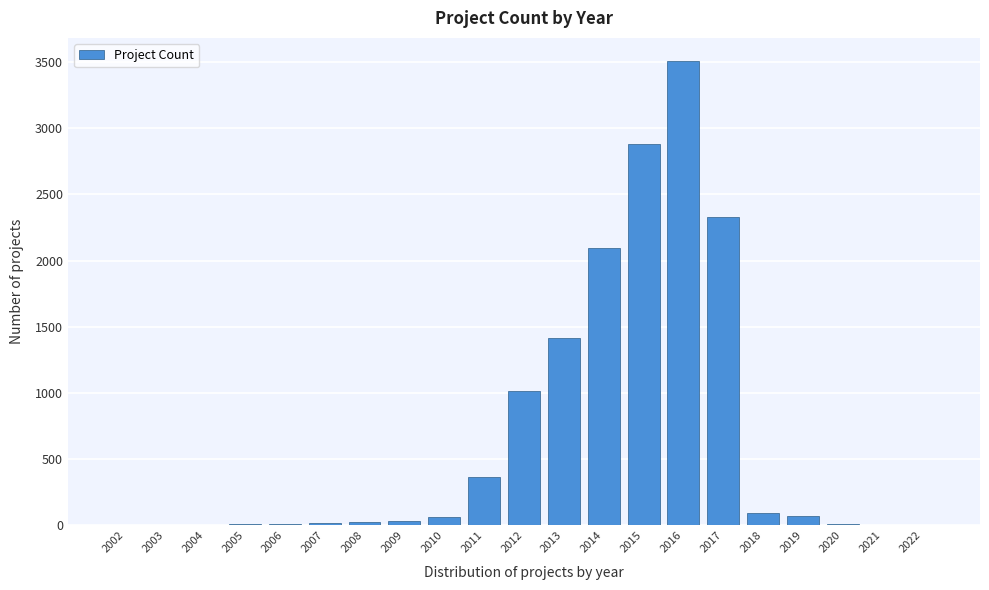

The value at 2013 is 1855. True or false?

False